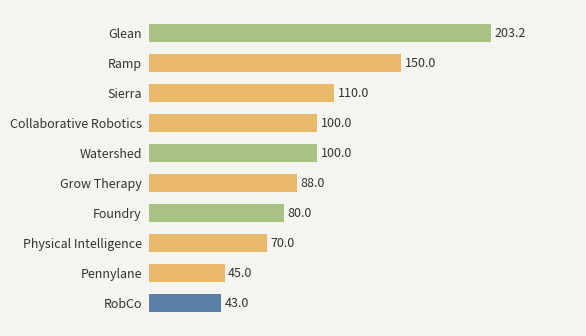

The chart shows a value of 29.8 at Pennylane. True or false?

False